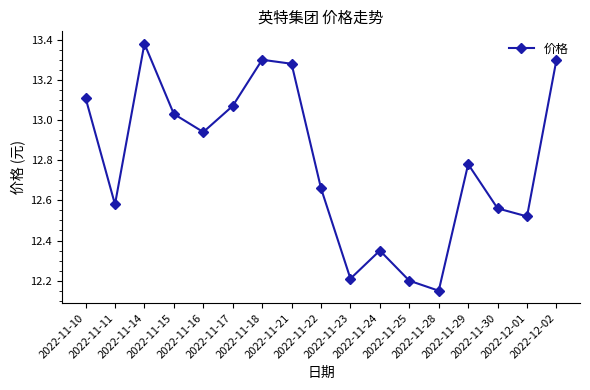

True or false: there are more than 2 points higher than both neighbors.

True